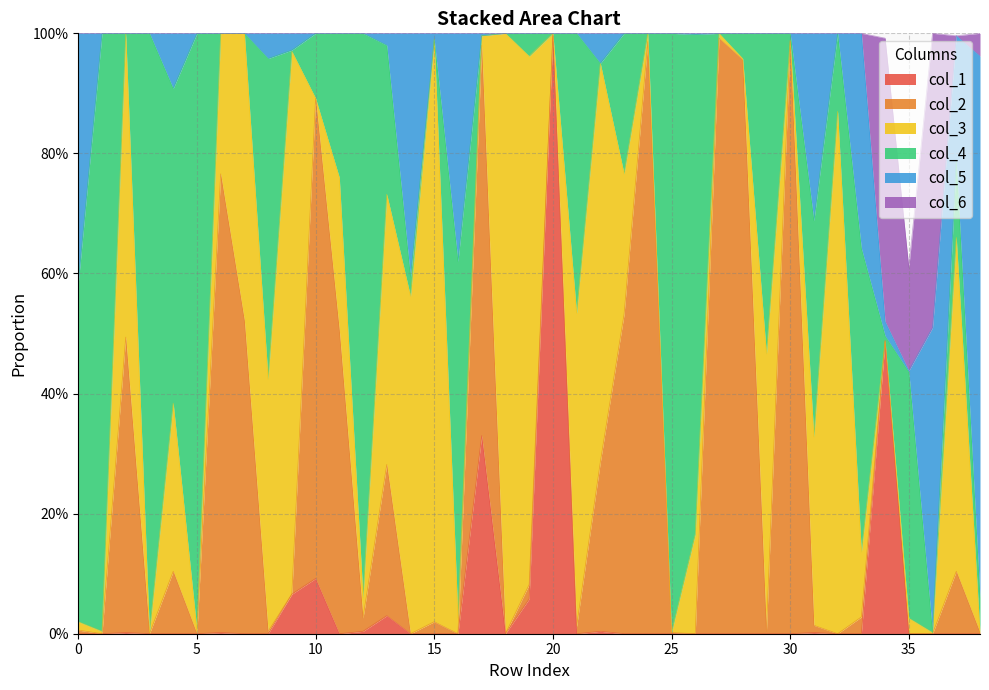

How many intersections are there between col_1 and col_6?

1